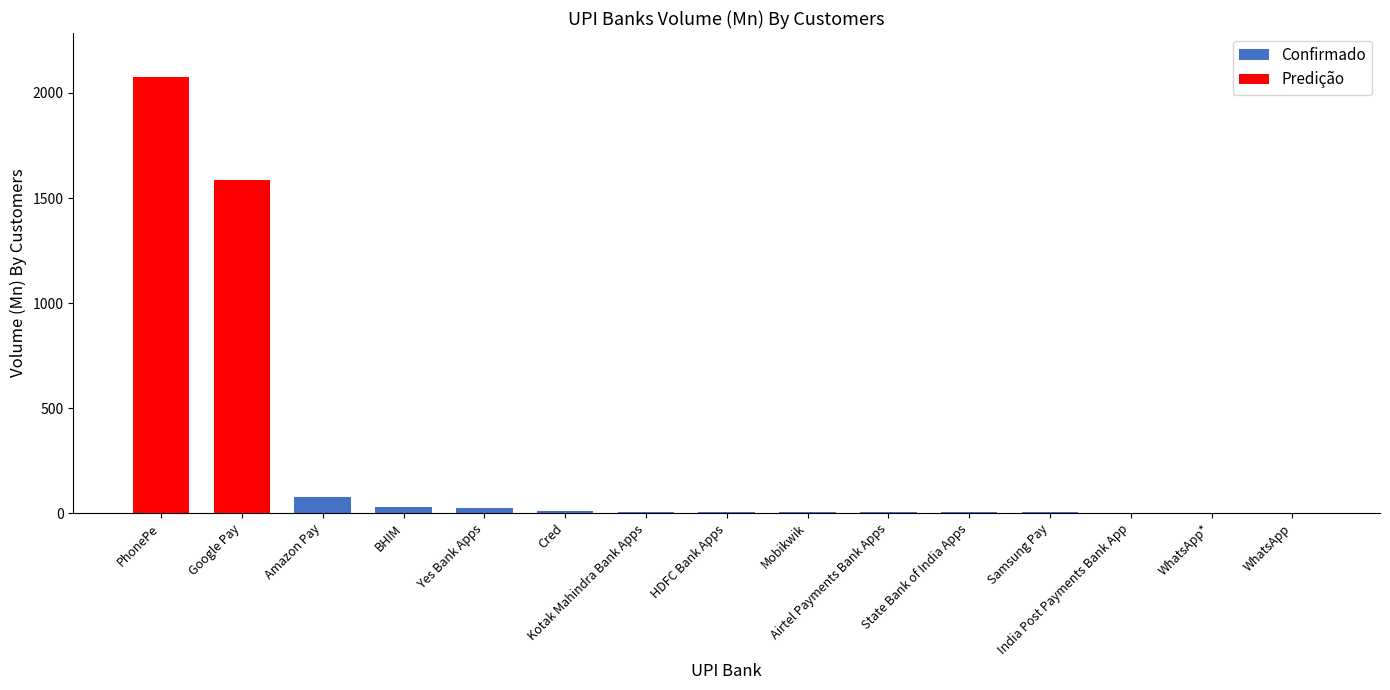

Which category has the lowest value across all series?

WhatsApp